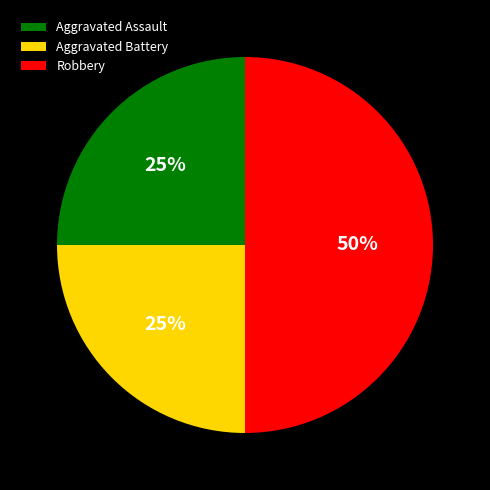

Does Aggravated Battery account for over 50% of the chart?

No